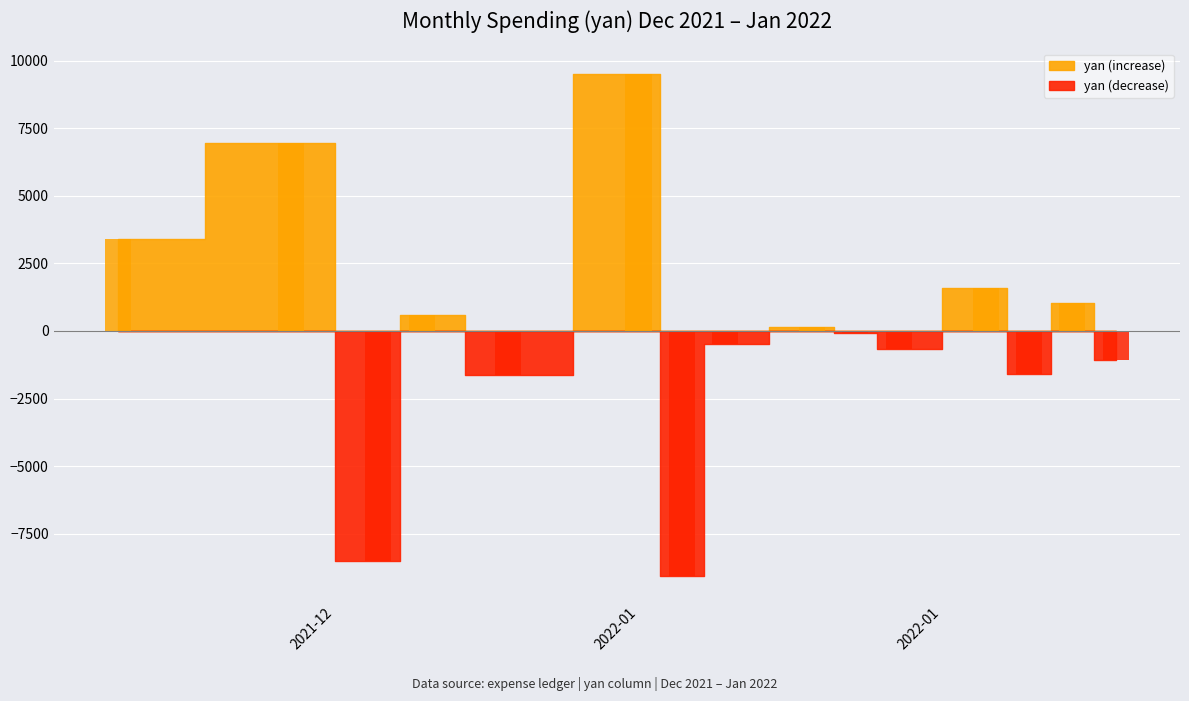

Are the bars grouped side by side (vs. stacked)?

No